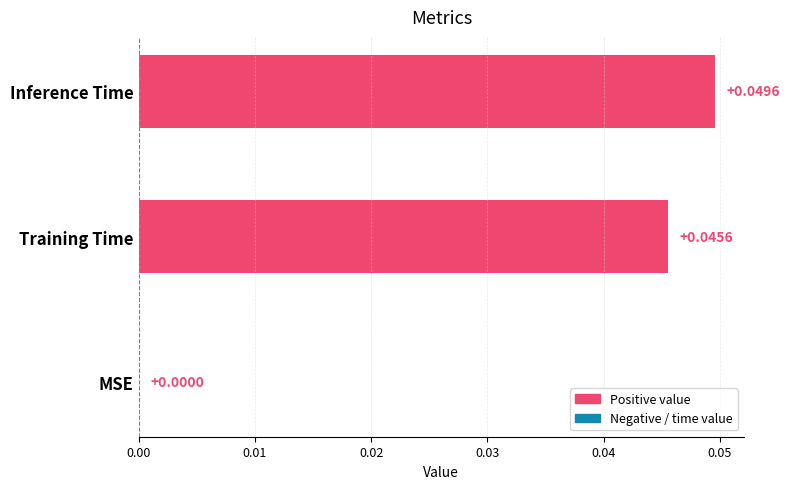

At which category does the chart reach its peak across all series?

Inference Time